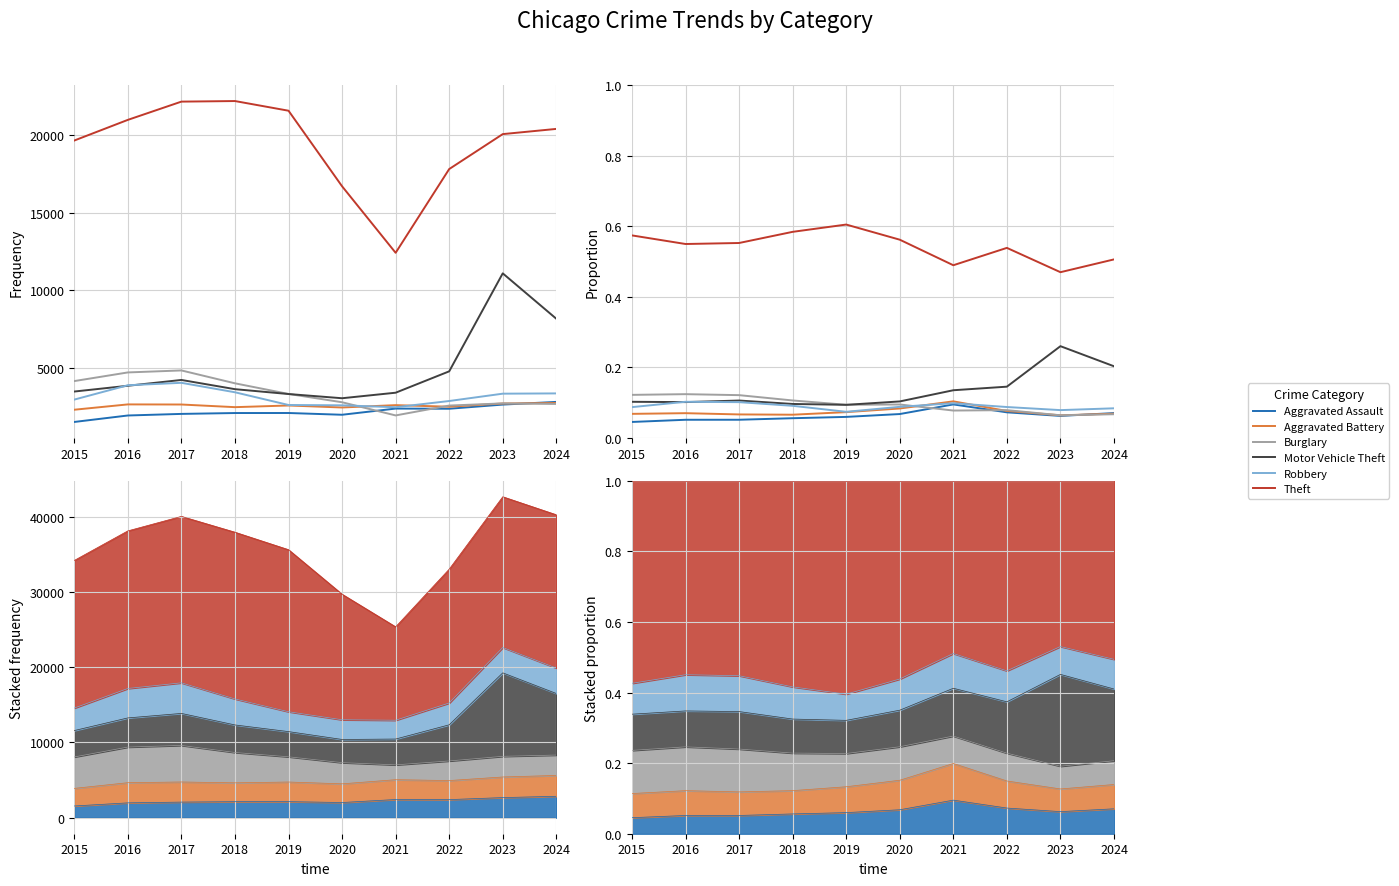

After their last crossing, which series has the higher values: Aggravated Battery or Robbery?

Robbery